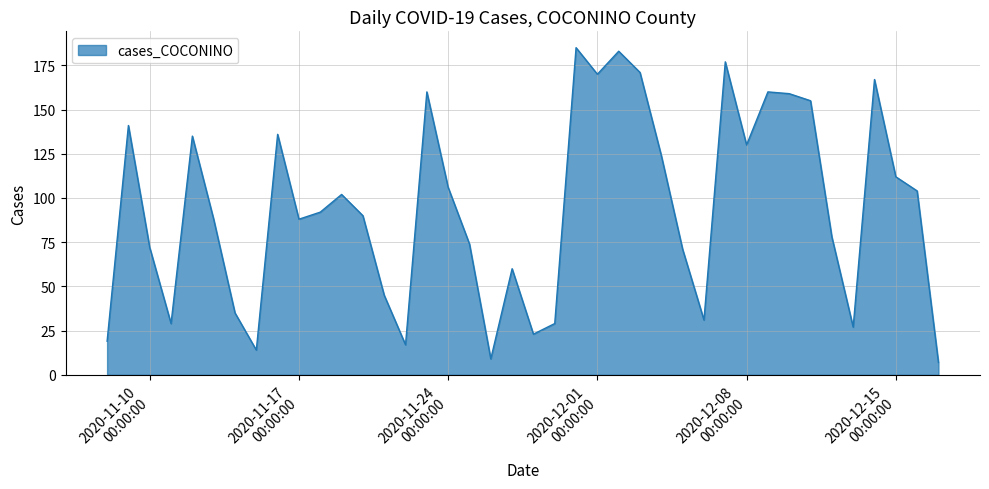

What is the difference between the second highest and minimum values?

176